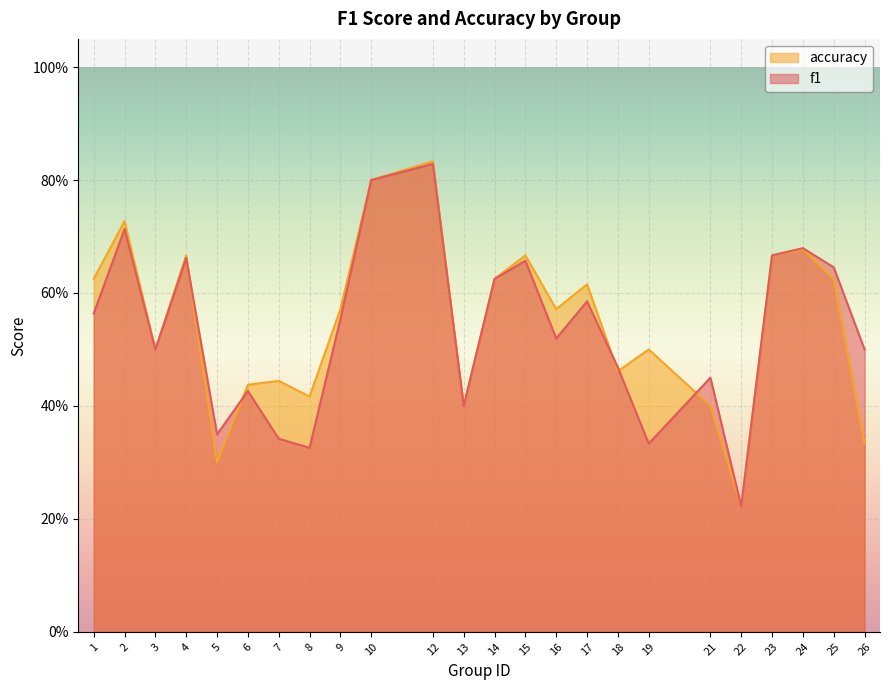

Is it true that f1 equals 0.3 at 8?

True